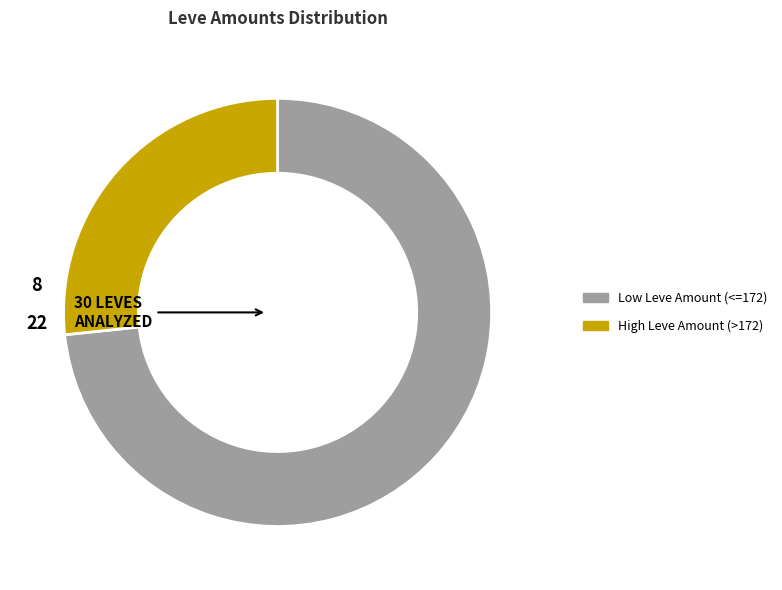

How many segments does this pie chart have?

2